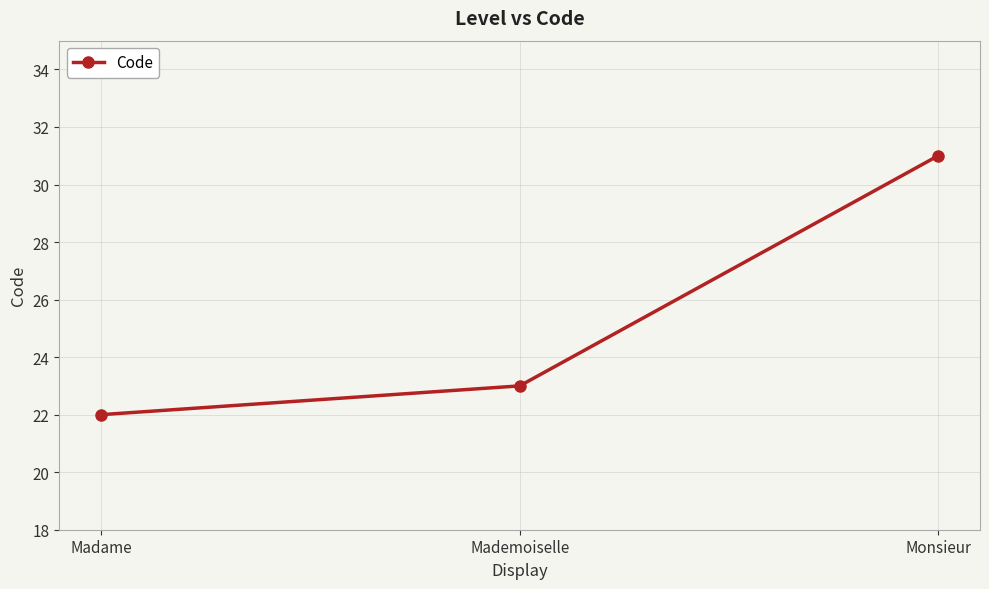

Is it true that the value at Monsieur is 31?

True